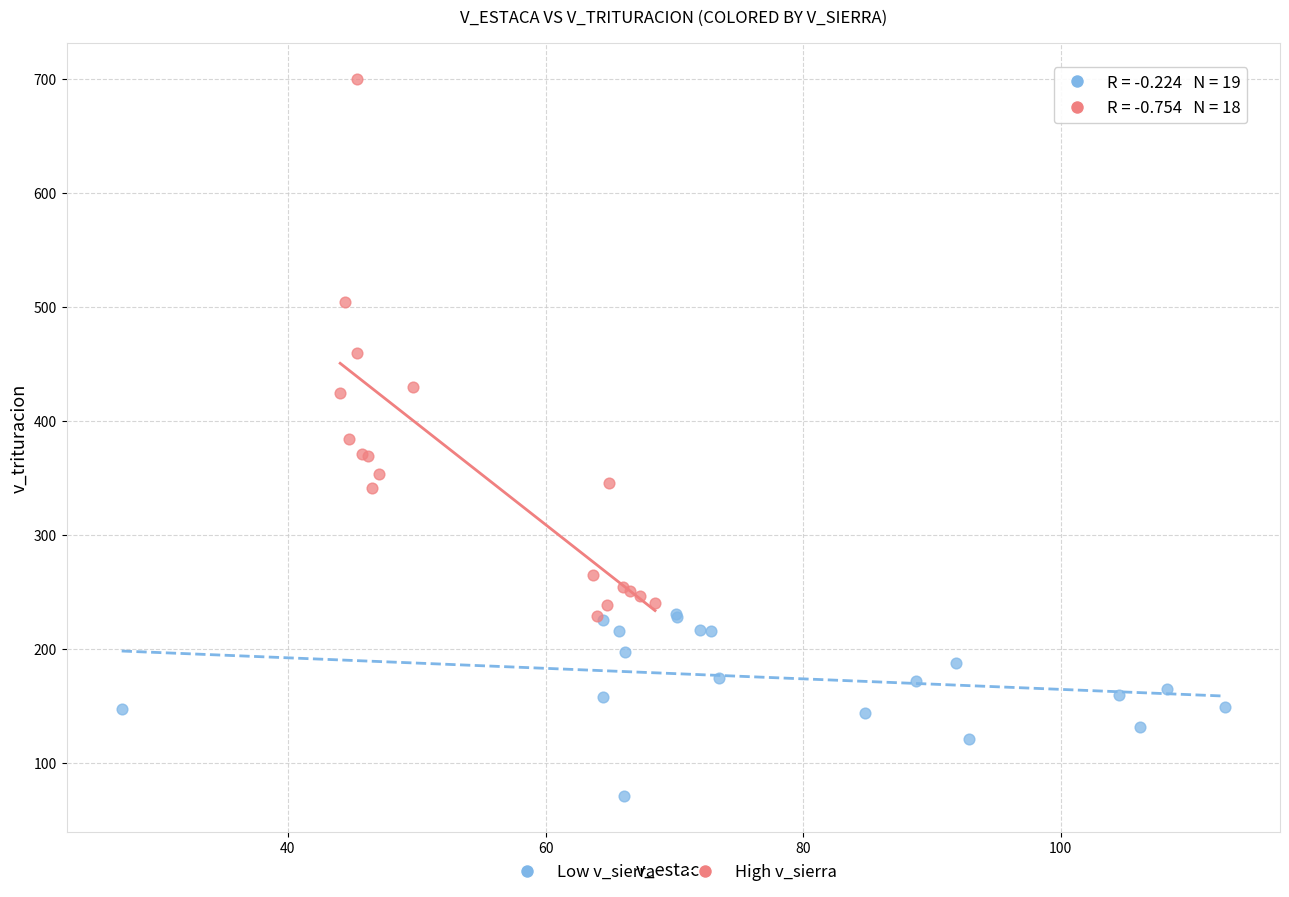

What are all the series names shown in the legend?

Low v_sierra, High v_sierra